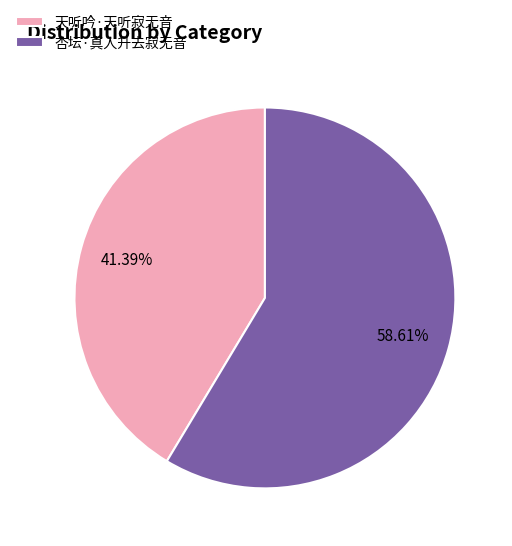

To the nearest percent, what is the combined percentage of 天听吟·天听寂无音 and 杏坛·真人升去寂无音?

100%